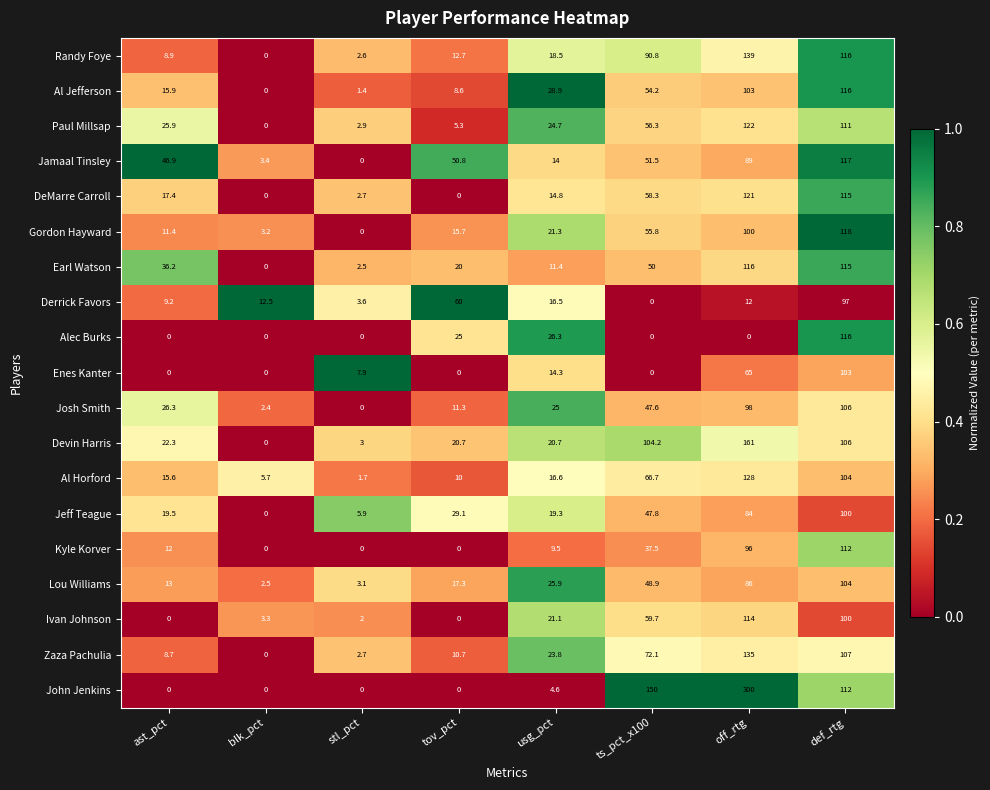

What is the difference between the highest and lowest values at def_rtg?

21.0